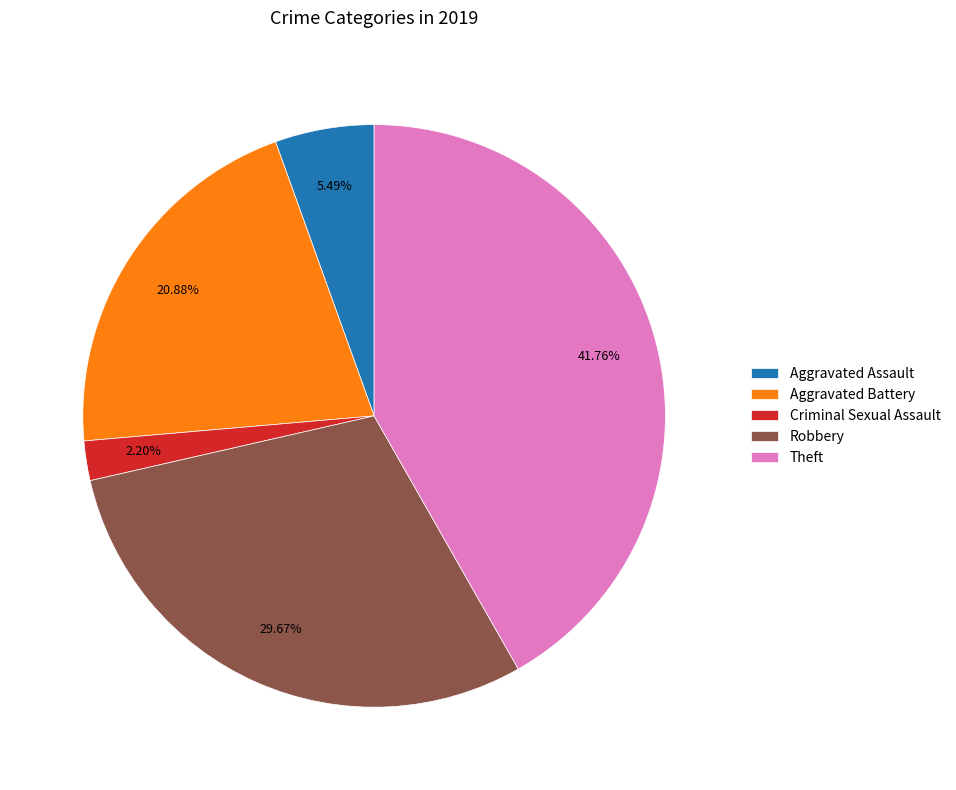

Combined, do Theft and Aggravated Assault account for over 50%?

No